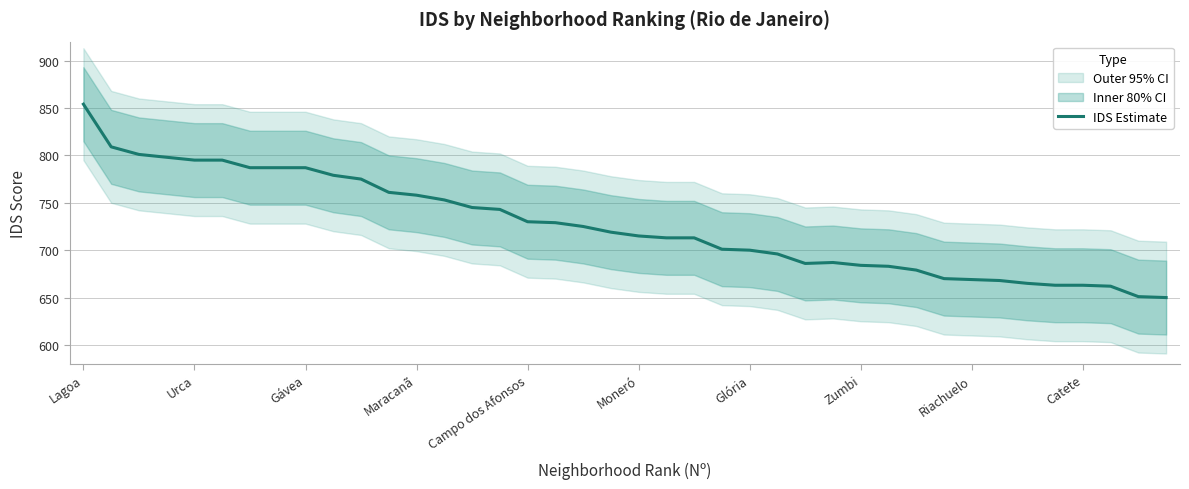

What is the difference between the maximum and minimum values?

204